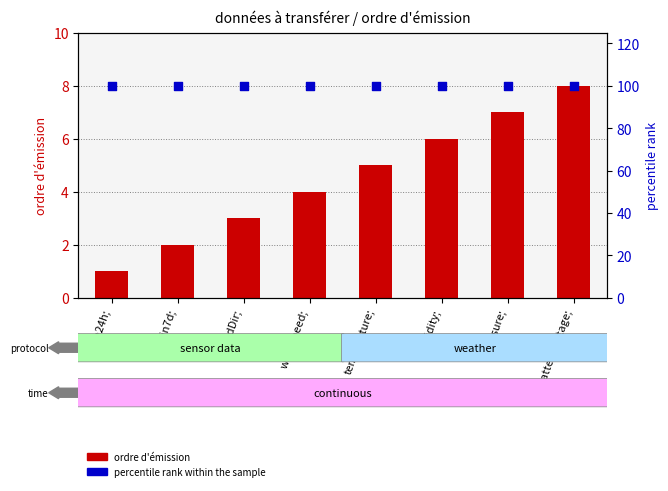

Which series has the largest Y range (max minus min)?

ordre d'émission